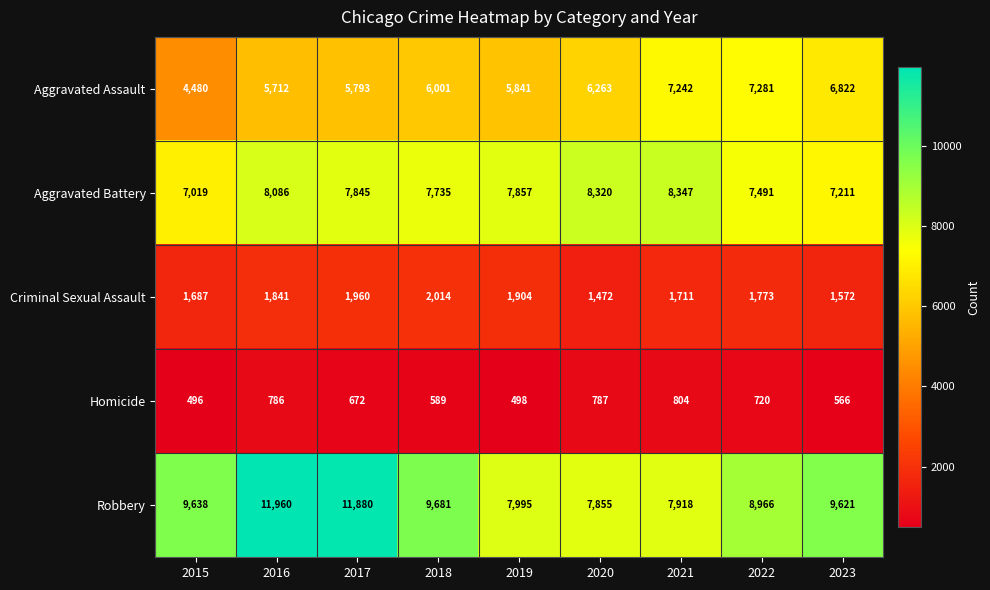

Where does the Aggravated Battery series first go above 7845?

2016